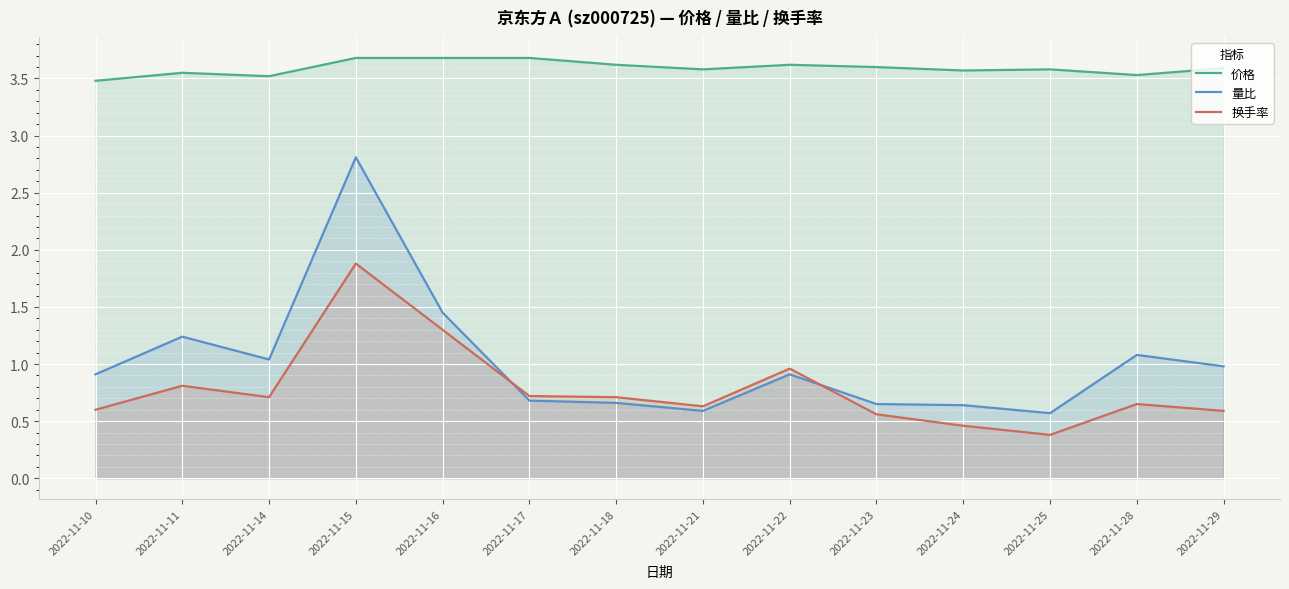

Reading left to right, list all the values displayed in this chart.

价格: 2022-11-10=3.5	2022-11-11=3.5	2022-11-14=3.5	2022-11-15=3.7	2022-11-16=3.7	2022-11-17=3.7	2022-11-18=3.6	2022-11-21=3.6	2022-11-22=3.6	2022-11-23=3.6	2022-11-24=3.6	2022-11-25=3.6	2022-11-28=3.5	2022-11-29=3.6
量比: 2022-11-10=0.9	2022-11-11=1.2	2022-11-14=1.0	2022-11-15=2.8	2022-11-16=1.4	2022-11-17=0.7	2022-11-18=0.7	2022-11-21=0.6	2022-11-22=0.9	2022-11-23=0.7	2022-11-24=0.6	2022-11-25=0.6	2022-11-28=1.1	2022-11-29=1.0
换手率: 2022-11-10=0.6	2022-11-11=0.8	2022-11-14=0.7	2022-11-15=1.9	2022-11-16=1.3	2022-11-17=0.7	2022-11-18=0.7	2022-11-21=0.6	2022-11-22=1.0	2022-11-23=0.6	2022-11-24=0.5	2022-11-25=0.4	2022-11-28=0.7	2022-11-29=0.6